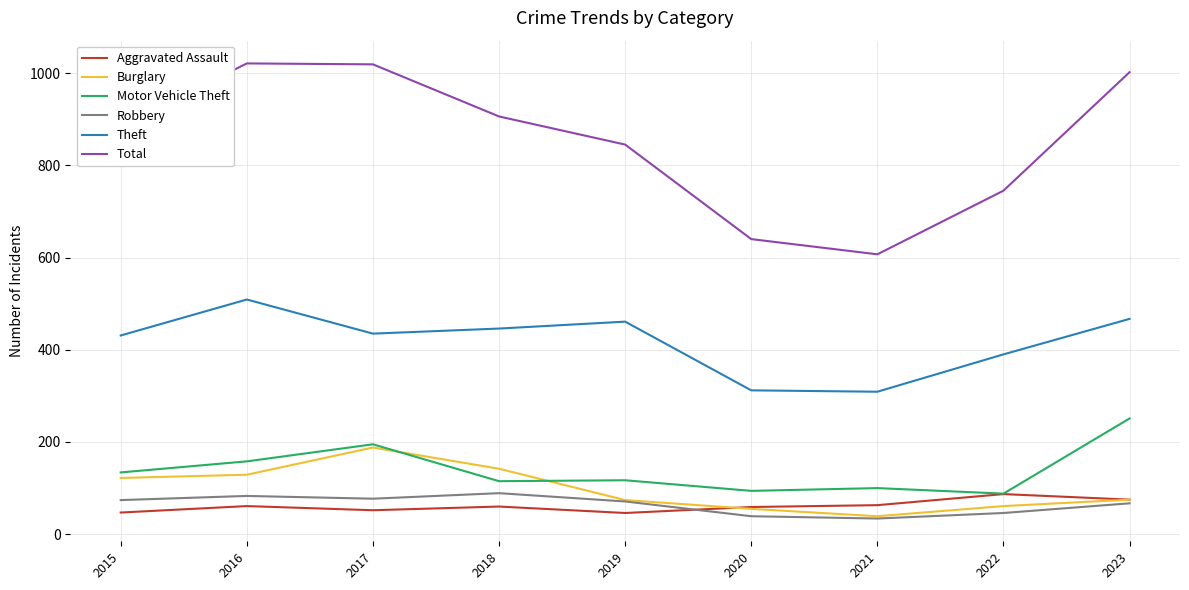

What is the average value of the Aggravated Assault series?

61